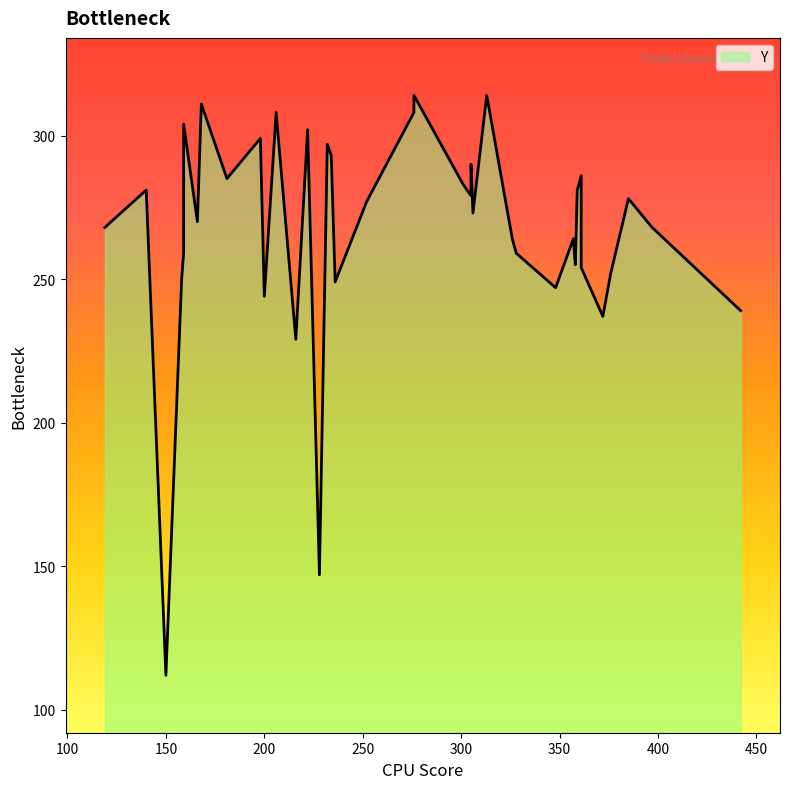

How many lines are shown in the chart?

1